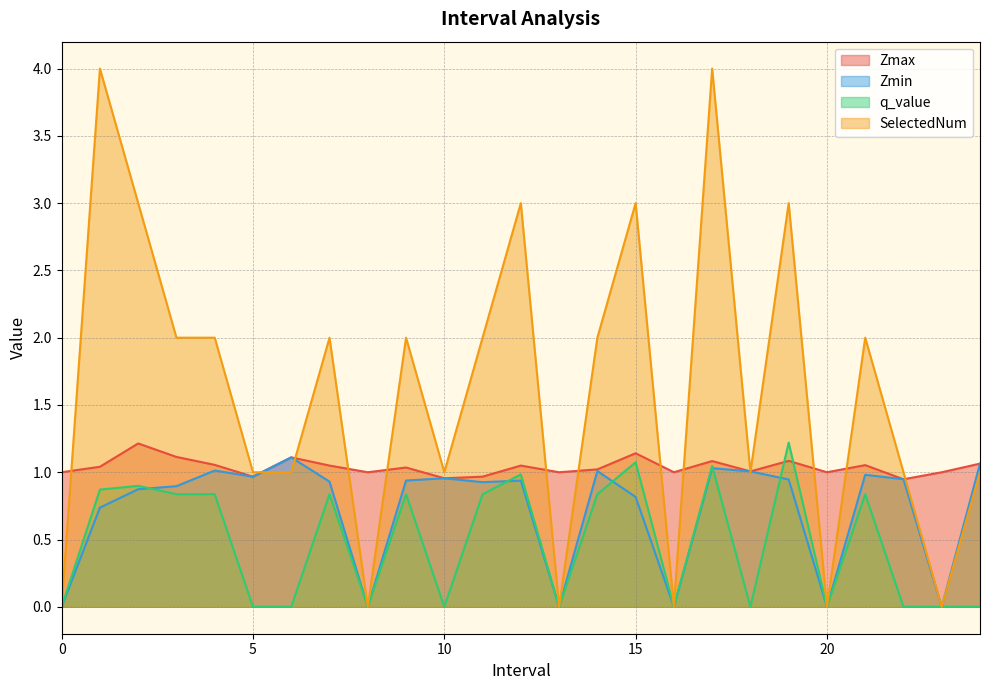

Reading left to right, what are all the values shown in this chart?

Zmax: 1.0	1.0	1.2	1.1	1.1	1.0	1.1	1.0	1.0	1.0	1.0	1.0	1.0	1.0	1.0	1.1	1.0	1.1	1.0	1.1	1.0	1.1	0.9	1.0	1.1
Zmin: 0.0	0.7	0.9	0.9	1.0	1.0	1.1	0.9	0.0	0.9	1.0	0.9	0.9	0.0	1.0	0.8	0.0	1.0	1.0	0.9	0.0	1.0	0.9	0.0	1.1
q_value: 0.0	0.9	0.9	0.8	0.8	0.0	0.0	0.8	0.0	0.8	0.0	0.8	1.0	0.0	0.8	1.1	0.0	1.0	0.0	1.2	0.0	0.8	0.0	0.0	0.0
SelectedNum: 0.0	4.0	3.0	2.0	2.0	1.0	1.0	2.0	0.0	2.0	1.0	2.0	3.0	0.0	2.0	3.0	0.0	4.0	1.0	3.0	0.0	2.0	1.0	0.0	1.0